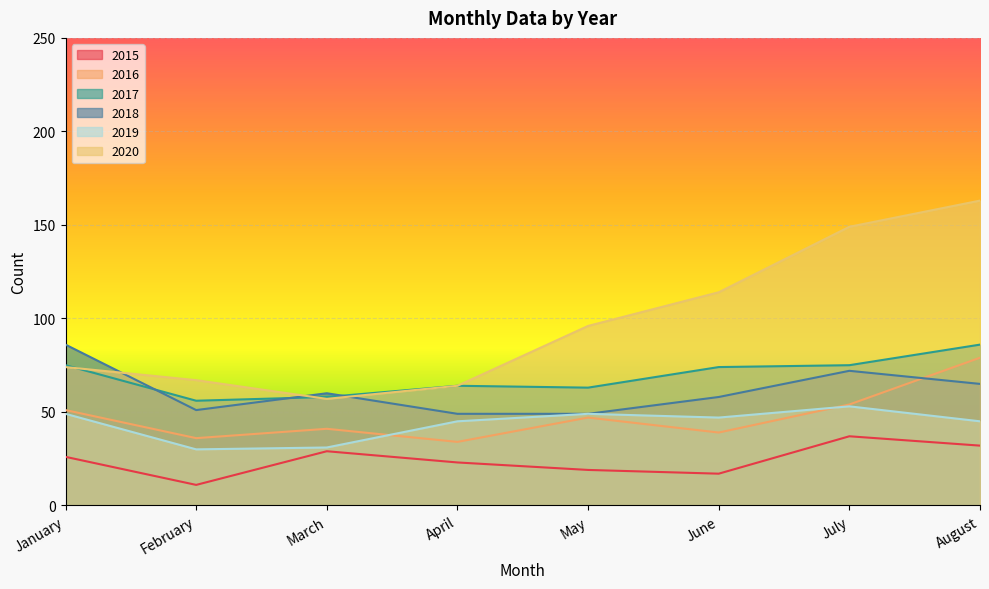

Reading right to left, list all the values displayed in this chart.

2015: 32	37	17	19	23	29	11	26
2016: 79	54	39	47	34	41	36	51
2017: 86	75	74	63	64	58	56	75
2018: 65	72	58	49	49	60	51	86
2019: 45	53	47	49	45	31	30	49
2020: 163	149	114	96	64	57	67	74